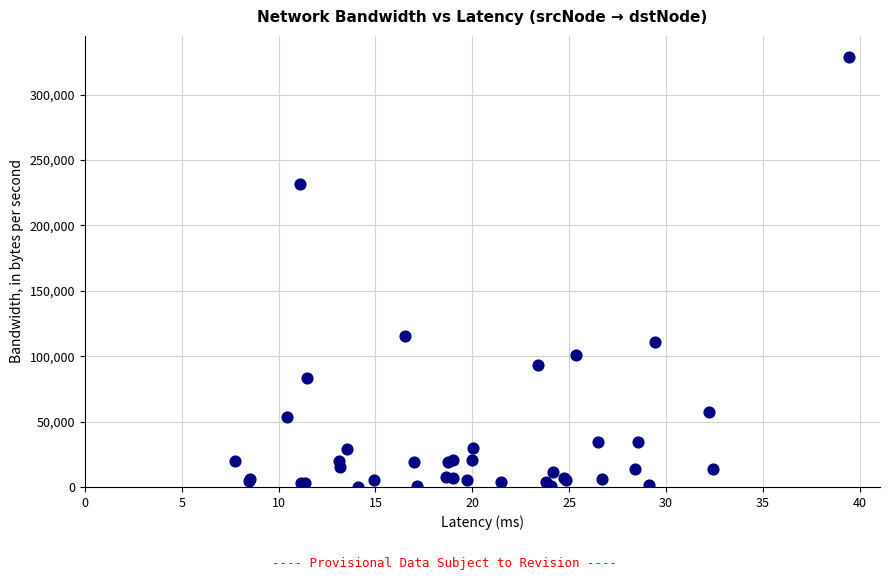

What Y value in the scatter plot is closest to 164367?

115156